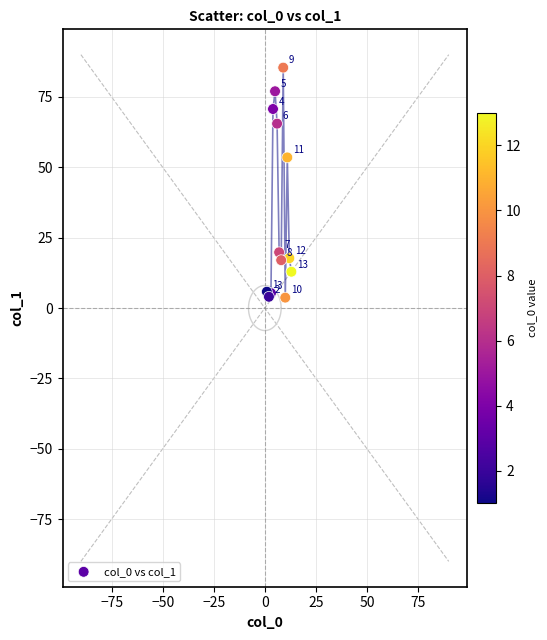

What Y value in the scatter plot is closest to 44?

53.5